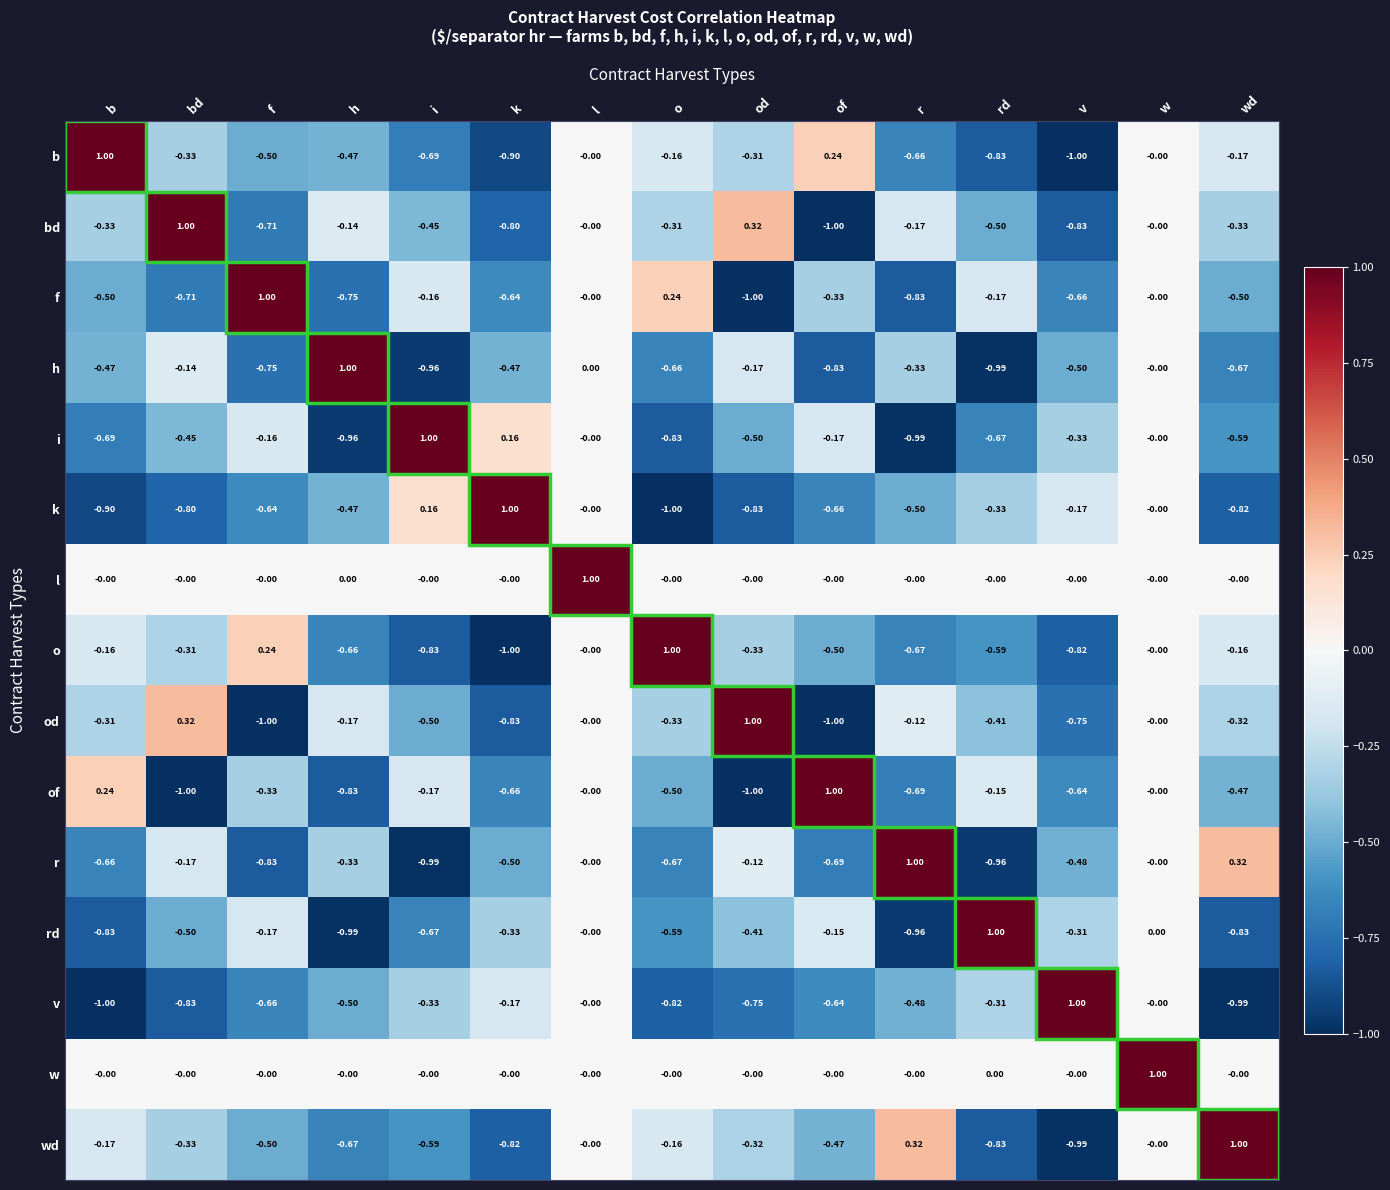

At which label does bd first exceed 0?

bd